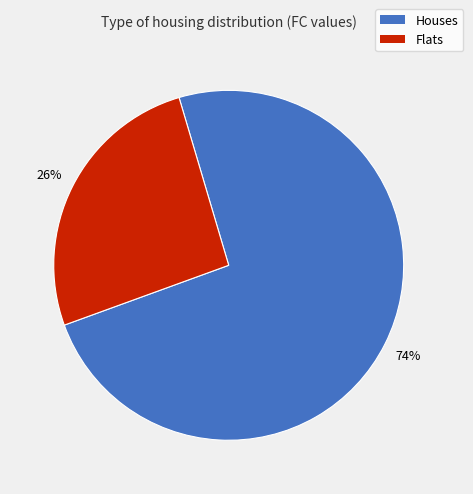

To the nearest percent, what is the average slice percentage?

50%